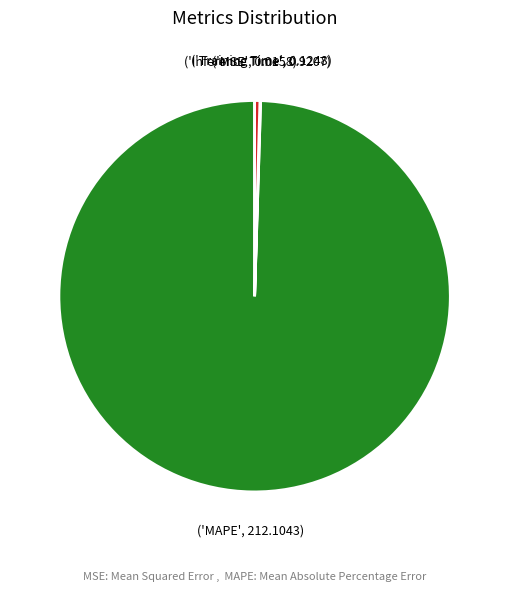

Is there any slice that represents more than half of the pie?

Yes